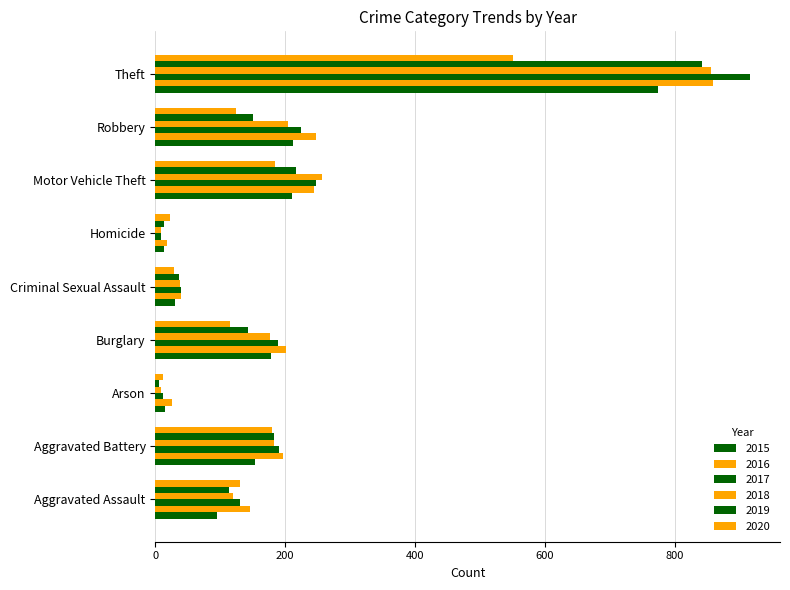

What is the value of the 2019 bar at the 1st from the left?

113